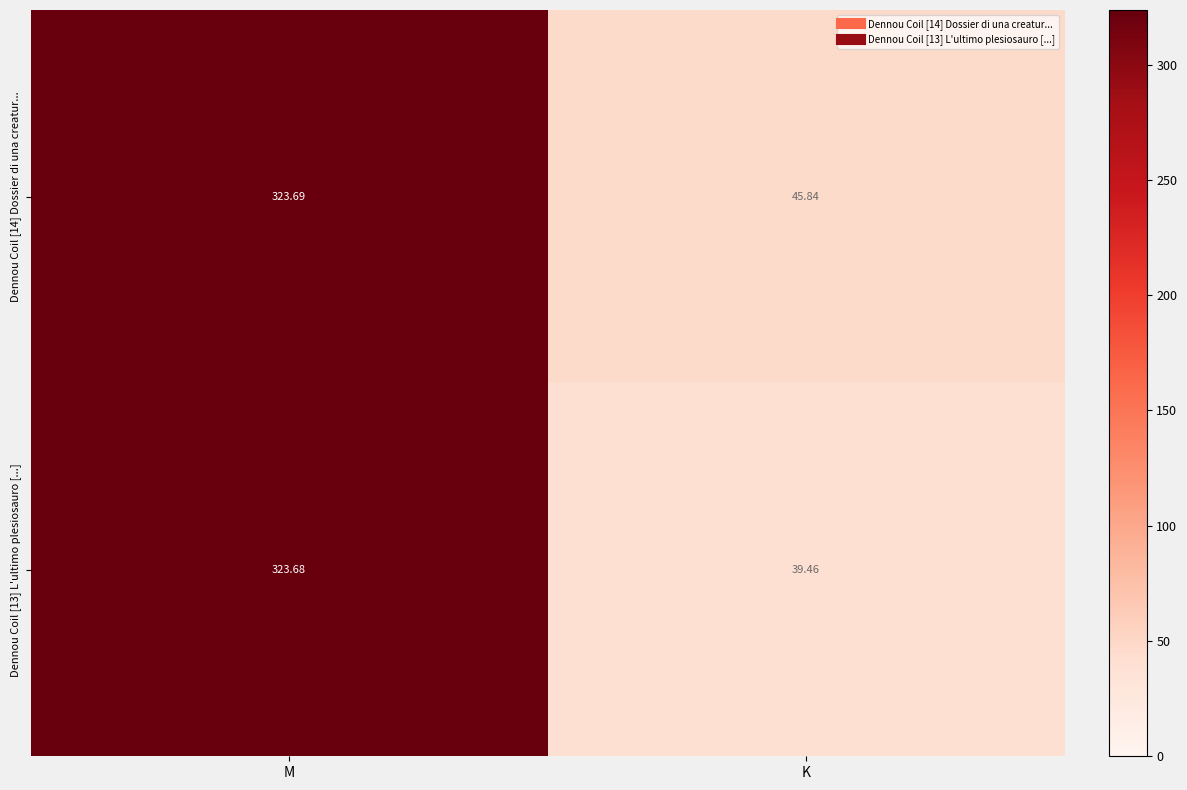

Which series has the largest total across all categories?

Dennou Coil [14] Dossier di una creatur...